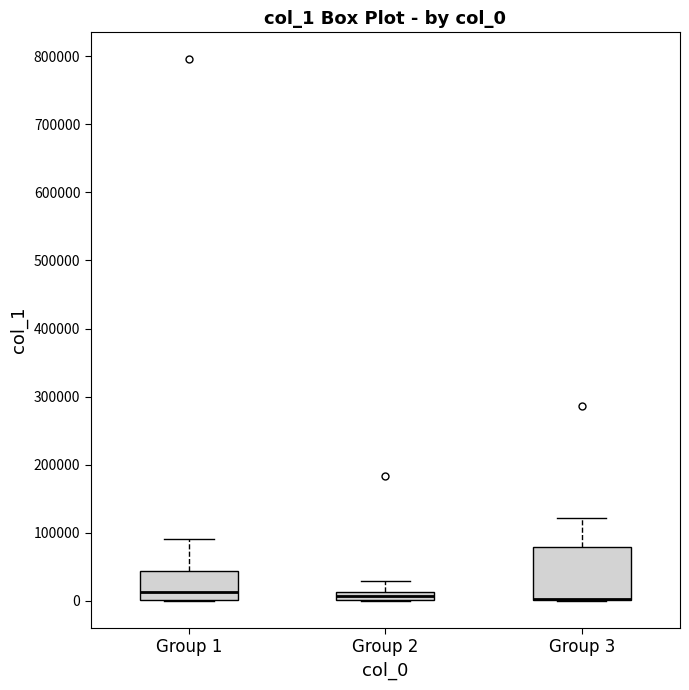

Where does the median line of the box for Group 1 sit on the y-axis? The values are not printed on the chart, so give them approximately, as read against the axis.

10000